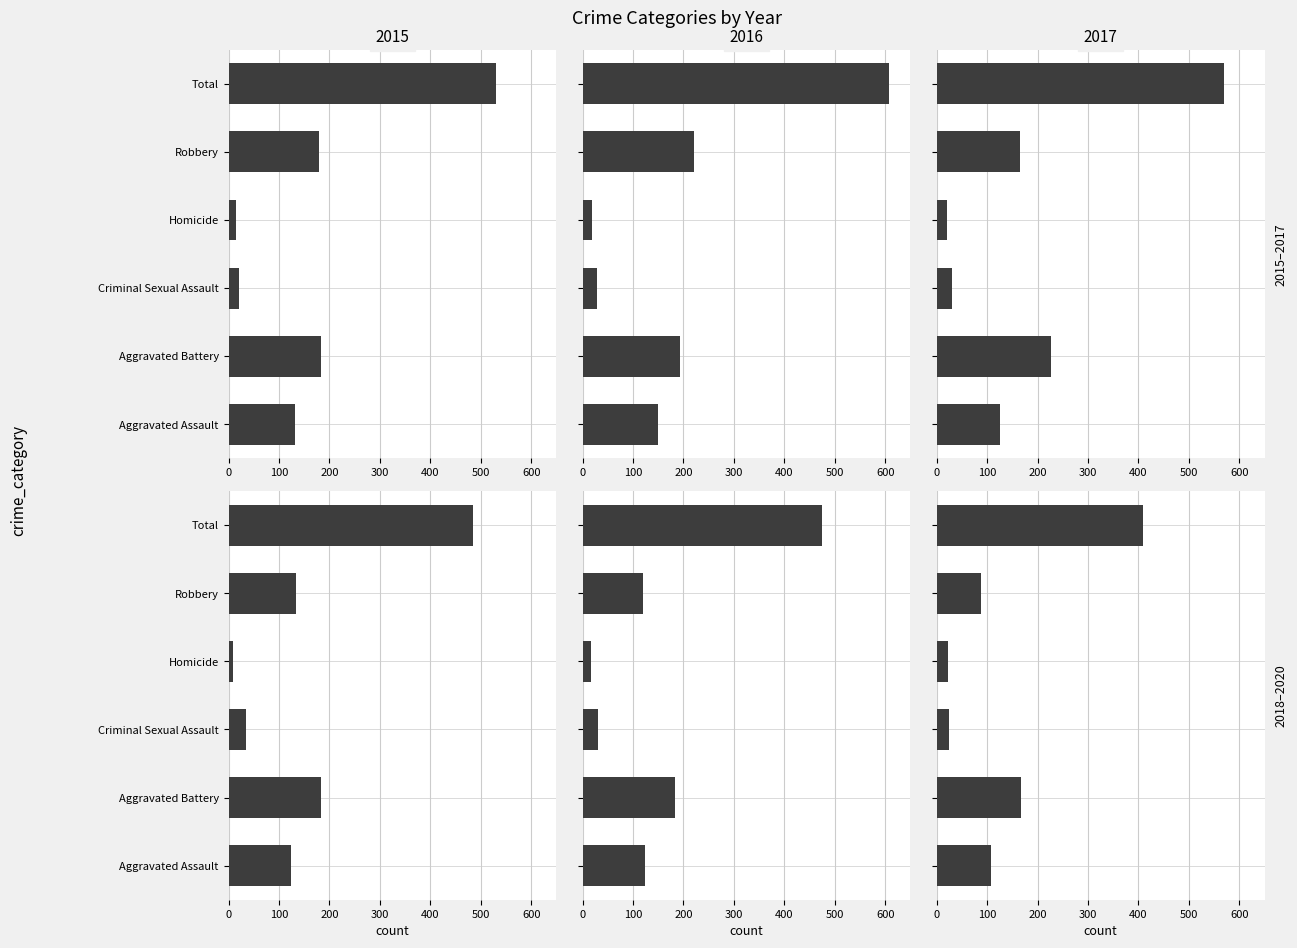

What is the spread (max minus min) of values at Criminal Sexual Assault?

14